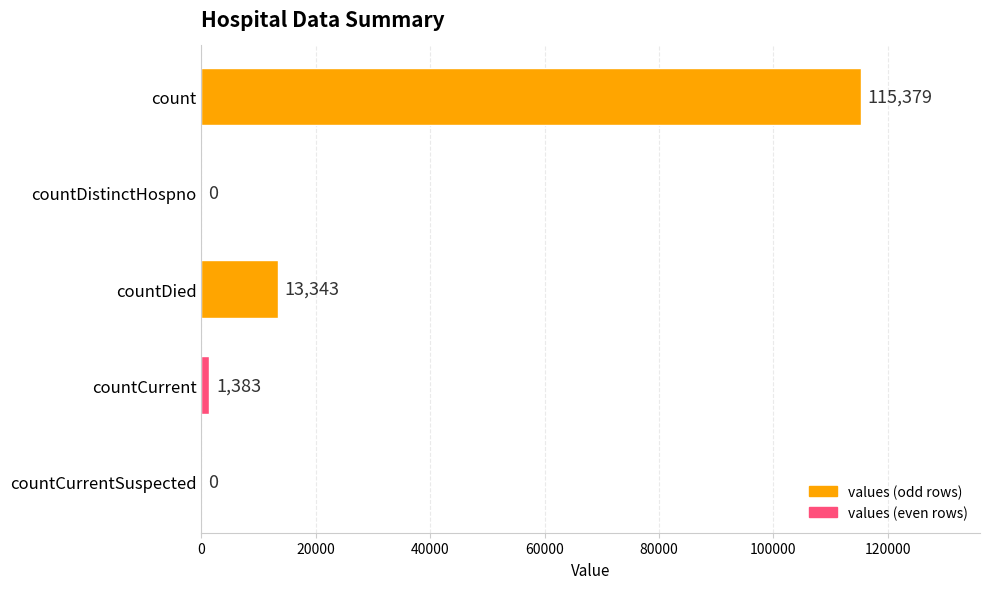

What is the greatest value displayed?

115379